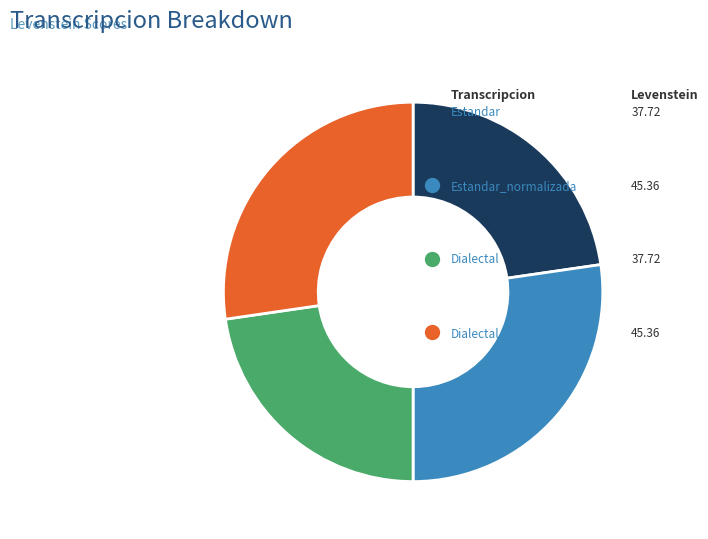

To the nearest percent, what percentage of the pie is Estandar_normalizada?

27%